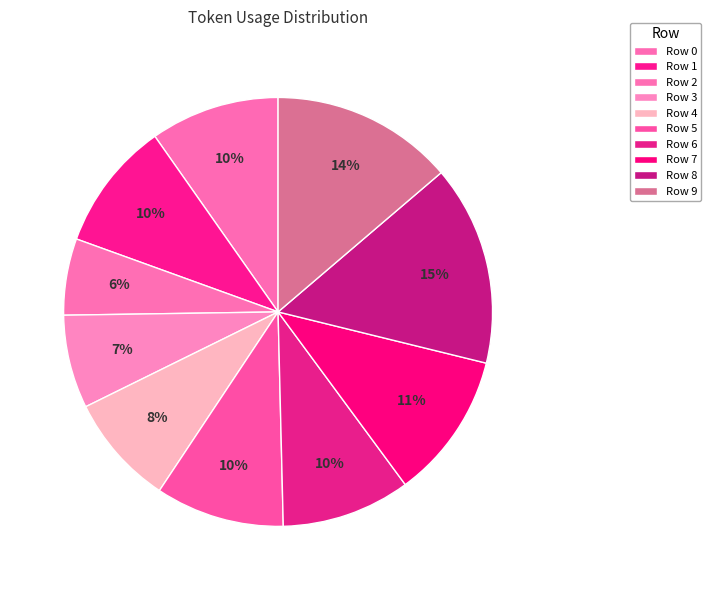

Count the number of slices in the pie.

10